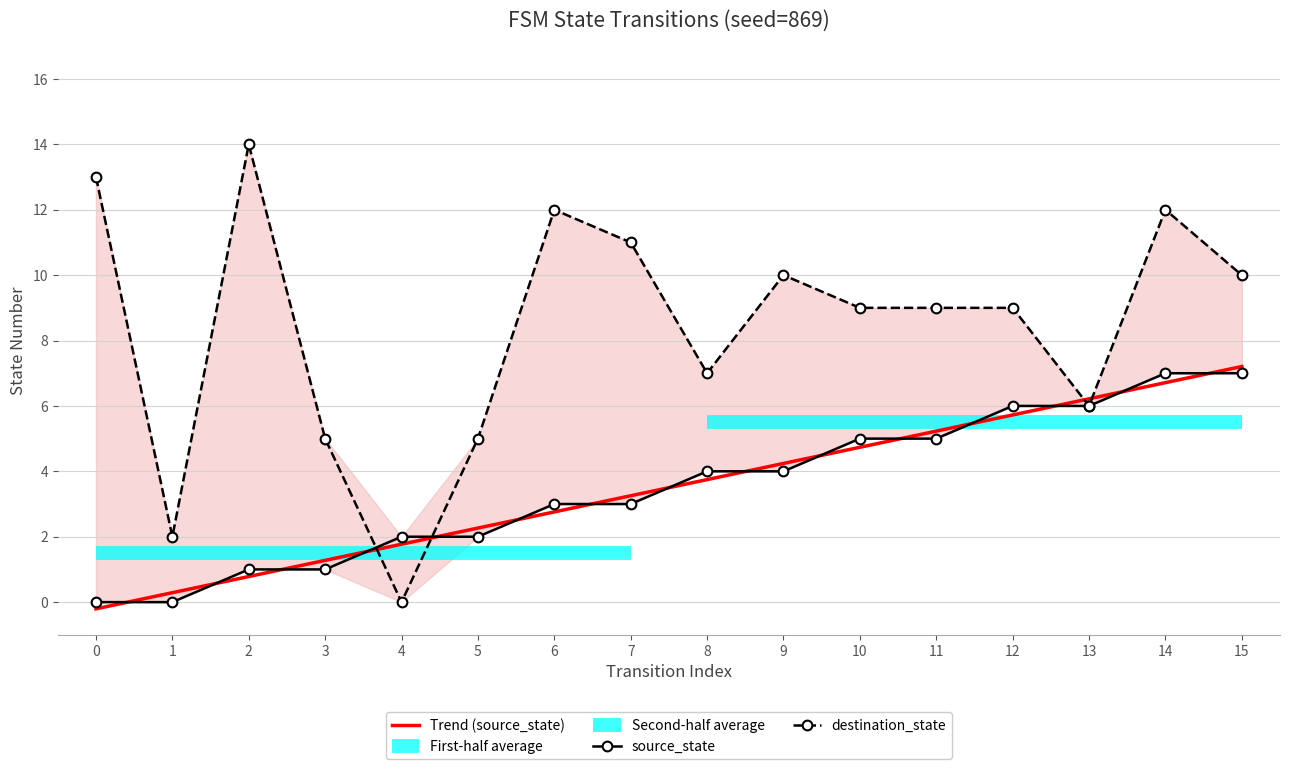

What is the sum of all destination_state values?

134.0